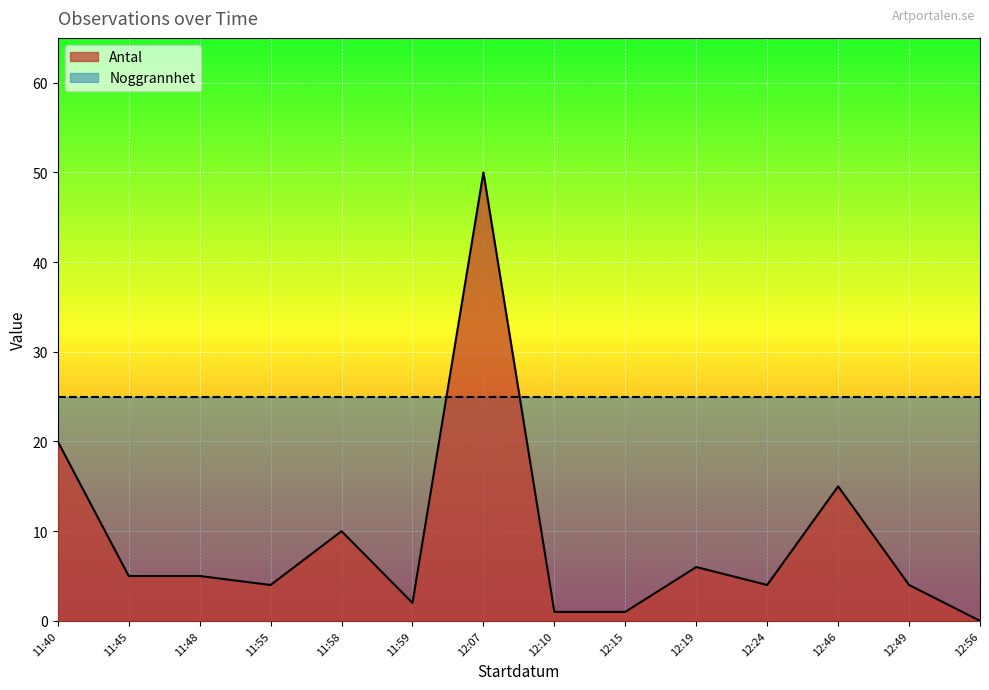

How many lines are shown in the chart?

2